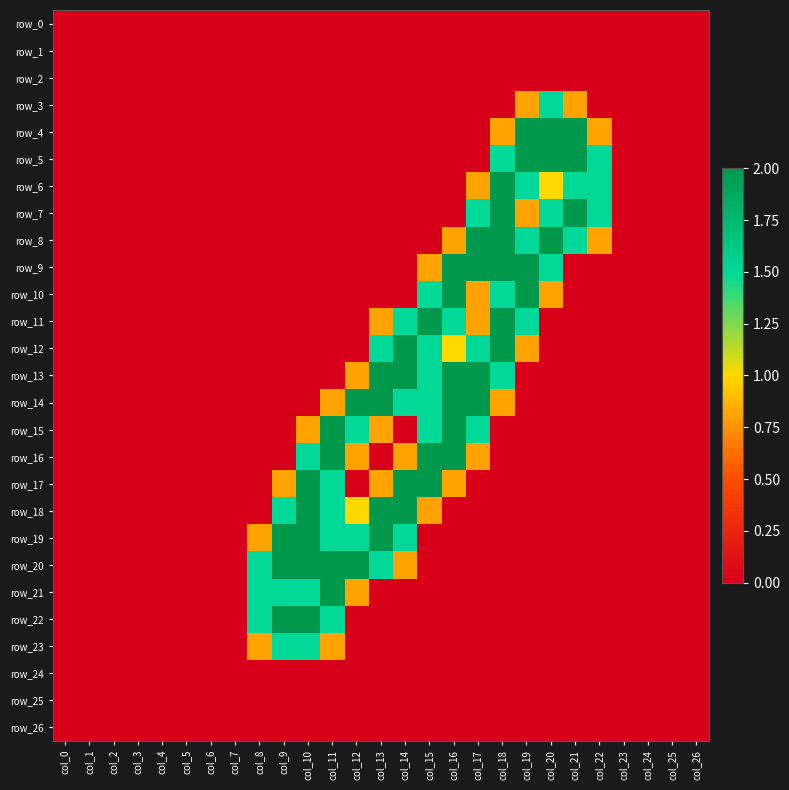

Is it true that row_9 equals -1.2 at col_14?

False